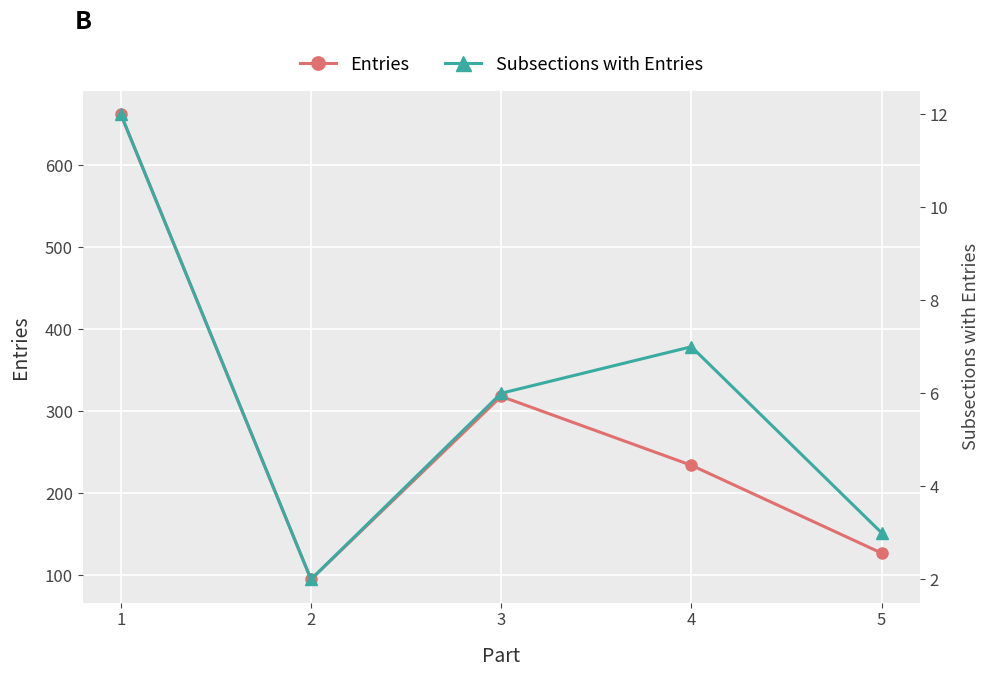

Reading right to left, extract all data points from this chart.

Entries: 5=127	4=234	3=318	2=95	1=662
Subsections with Entries: 5=3	4=7	3=6	2=2	1=12